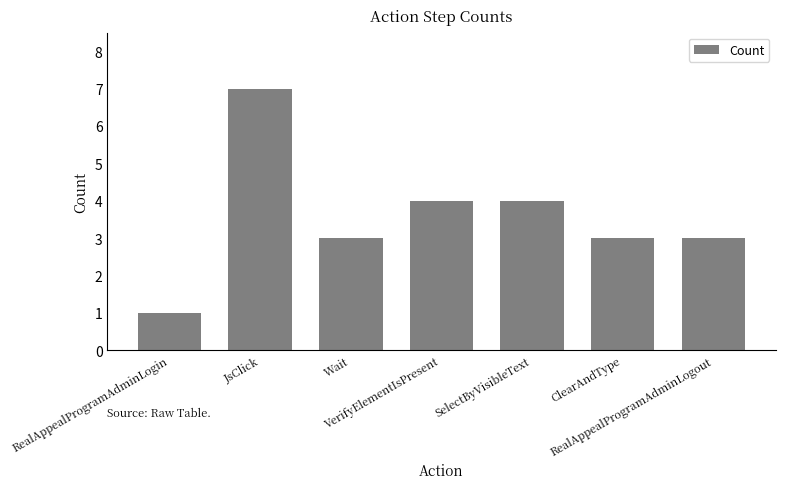

What is the greatest value displayed?

7